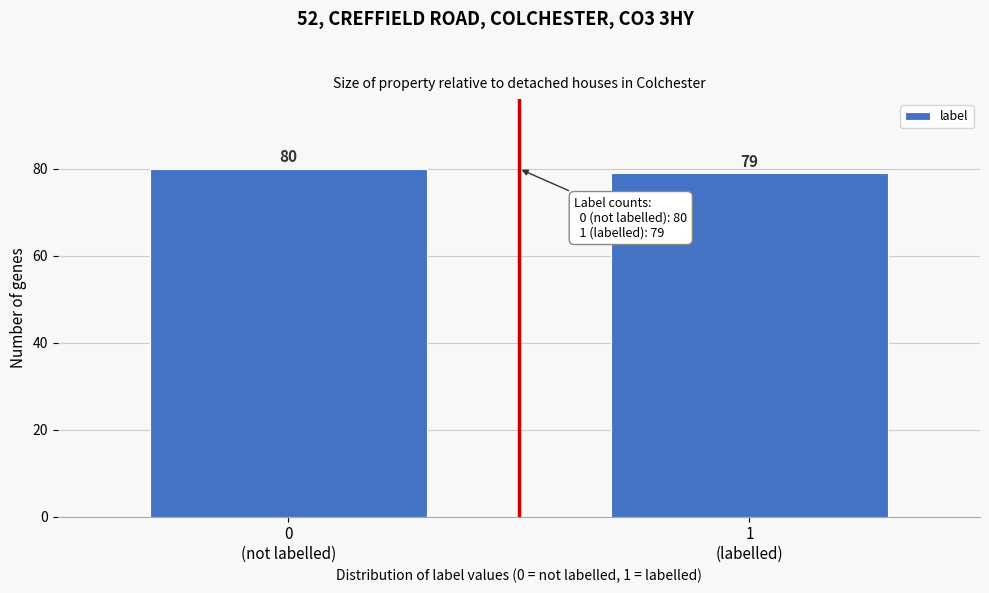

Reading left to right, what are all the values shown in this chart?

80	79